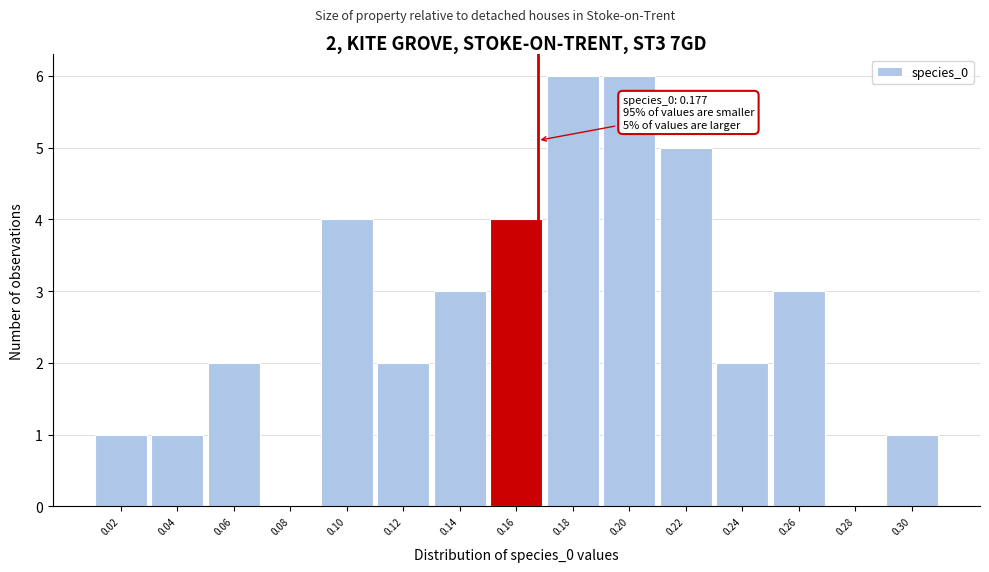

Reading left to right, extract all data points from this chart.

0.02=1	0.04=1	0.06=2	0.08=0	0.10=4	0.12=2	0.14=3	0.16=4	0.18=6	0.20=6	0.22=5	0.24=2	0.26=3	0.28=0	0.30=1